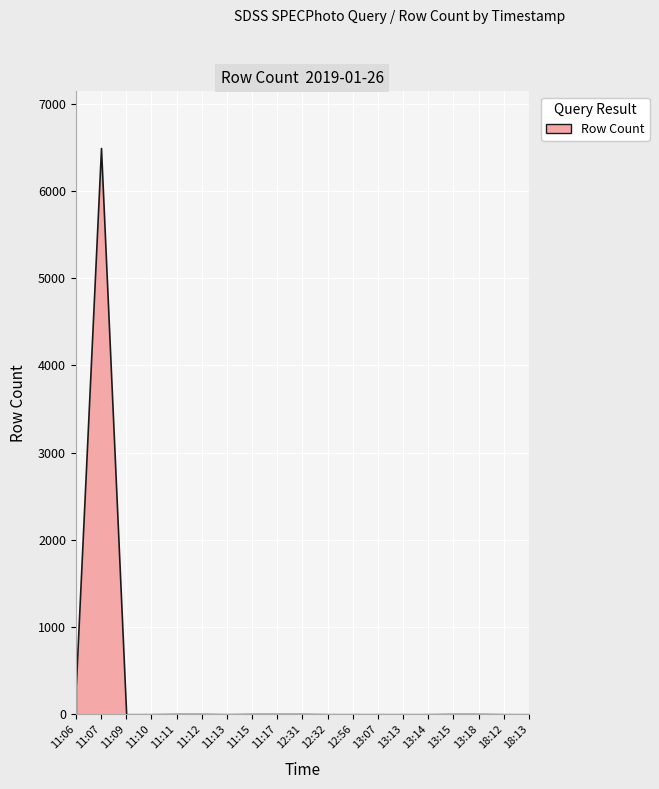

Is it true that the value at 11:09 is 2?

True